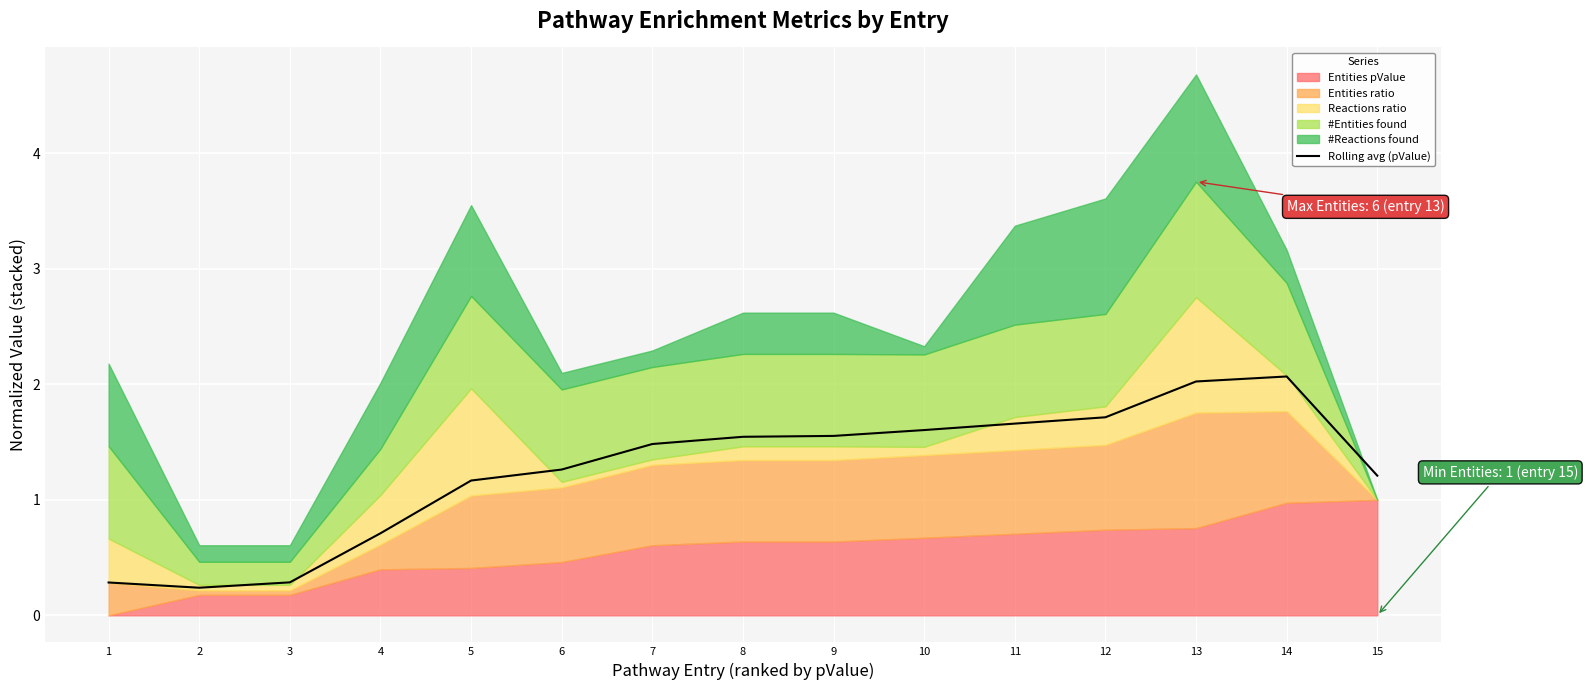

What is the value of the 2nd point from the left?

0.2